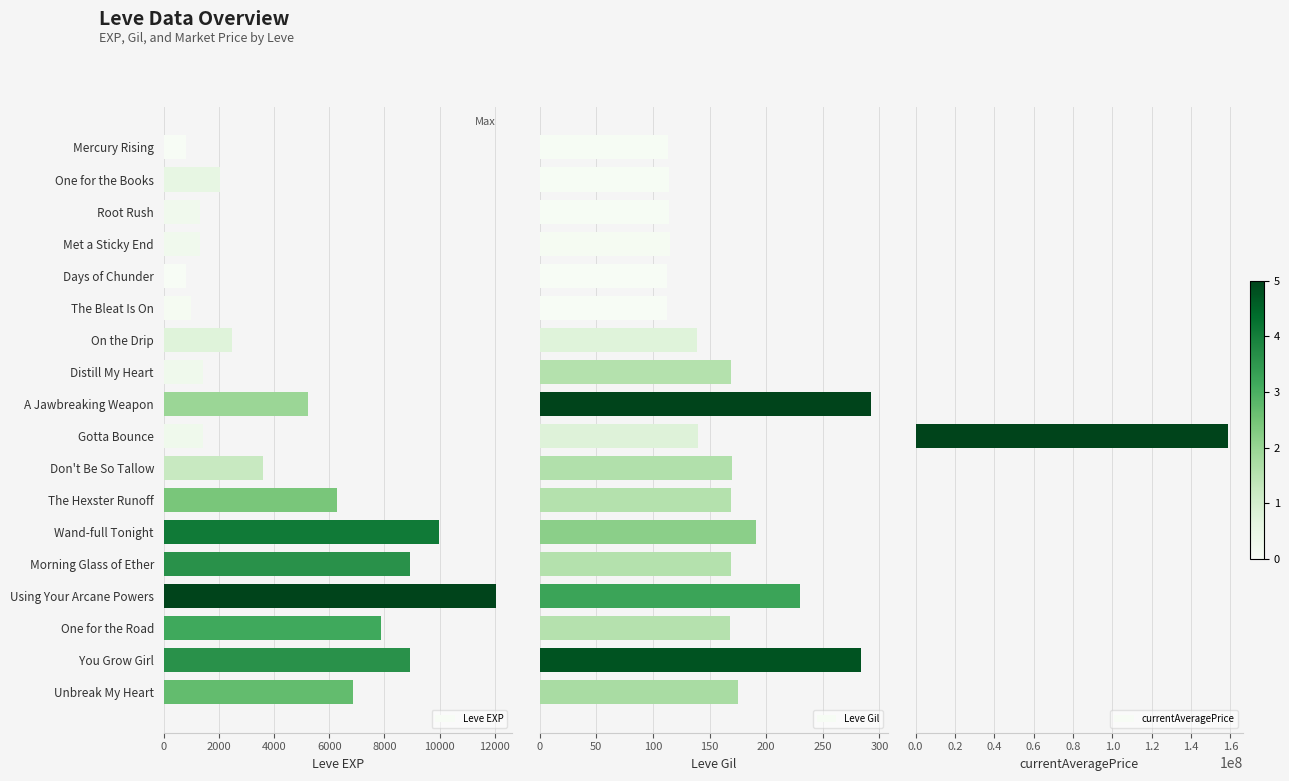

What is the average value of the Leve EXP series?

4575